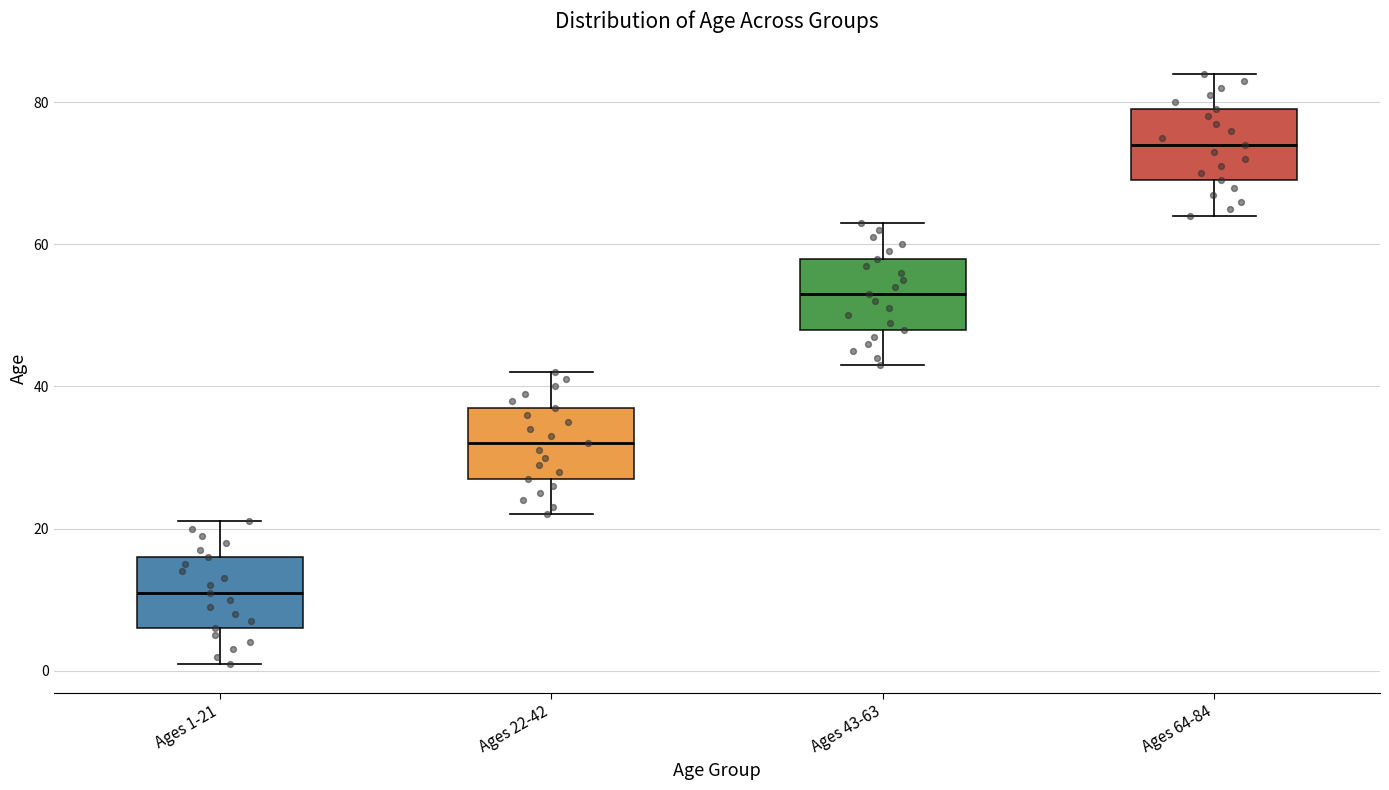

Reading left to right, transcribe this box plot: for each box, give where its median line is, the range the box spans, and where its two whiskers end, as read against the y-axis. The values are not printed on the chart, so give them approximately, as read against the axis.

Ages 1-21: median 12, box 6 to 16, whiskers 2 to 22
Ages 22-42: median 32, box 28 to 38, whiskers 22 to 42
Ages 43-63: median 54, box 48 to 58, whiskers 44 to 64
Ages 64-84: median 74, box 70 to 80, whiskers 64 to 84